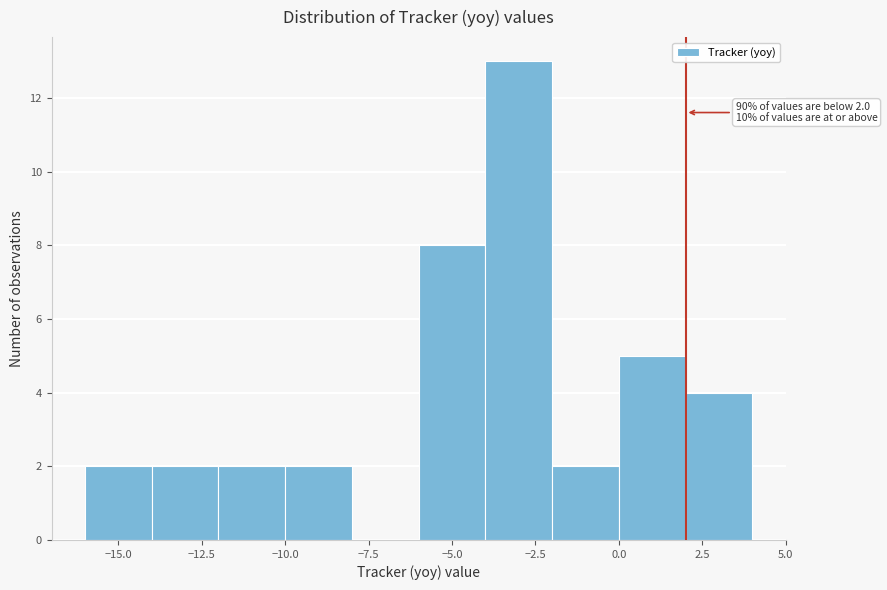

Over which range of the x-axis is the bar tallest?

-4 to -2